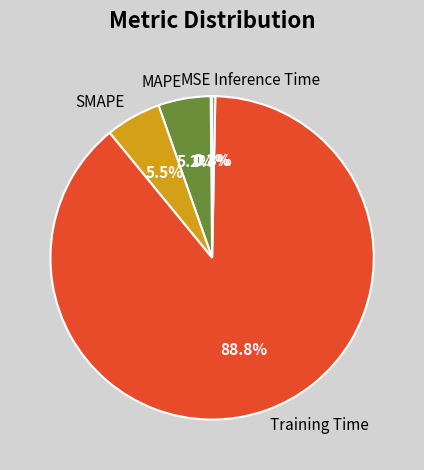

Is Training Time the majority of the pie?

Yes